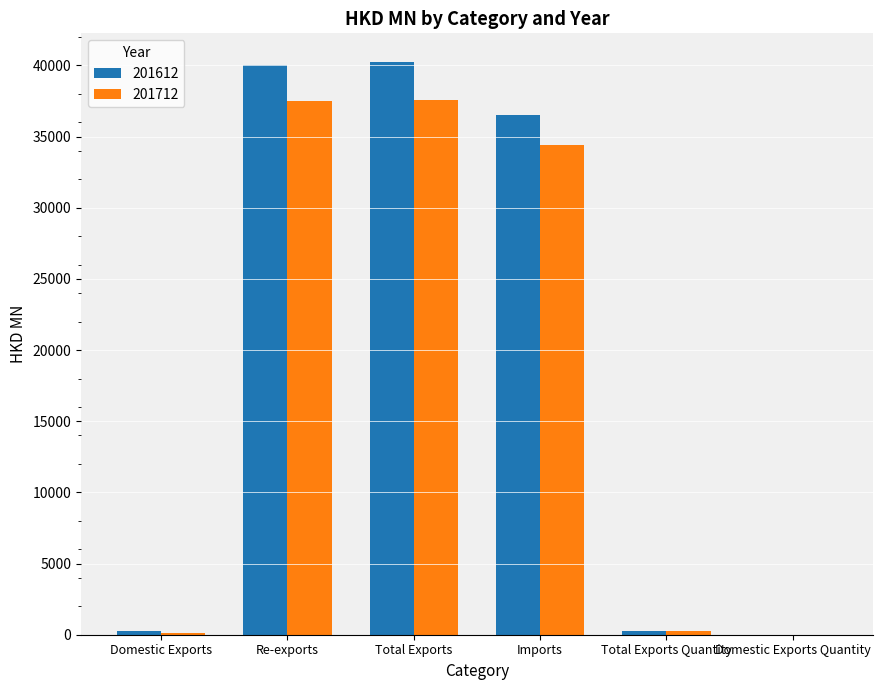

Count the number of data series in this chart.

2